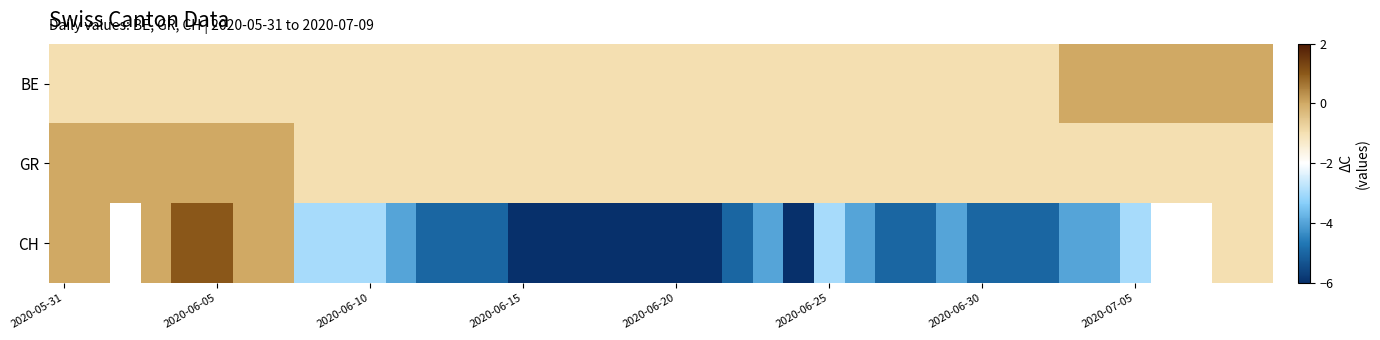

At how many categories does at least one series exceed -5?

40